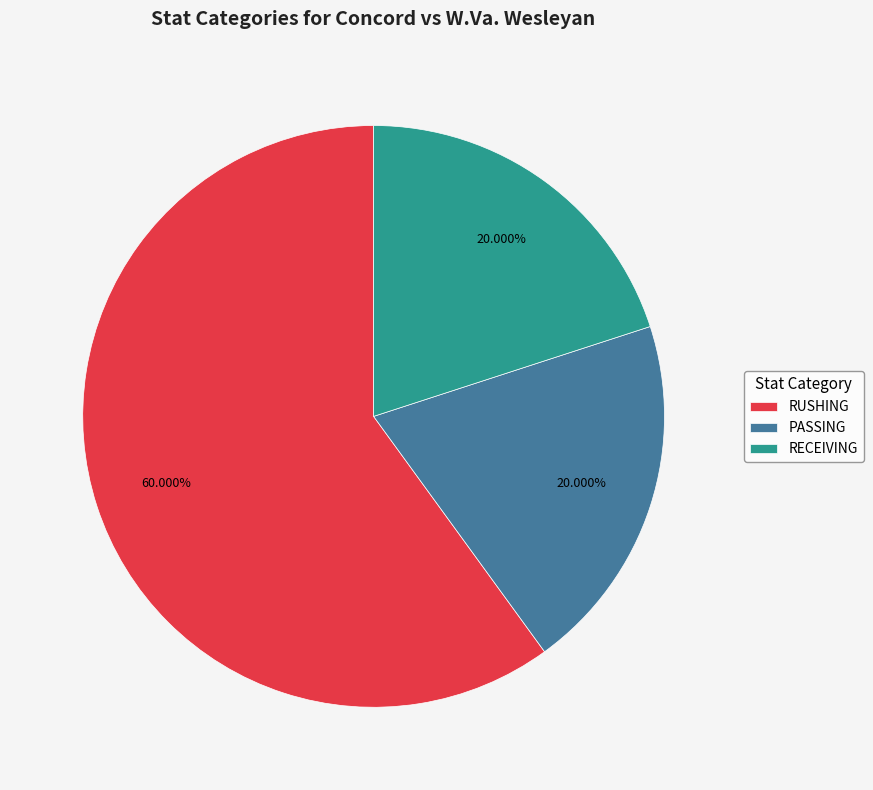

What percentage do RUSHING and RECEIVING together represent?

80.0%